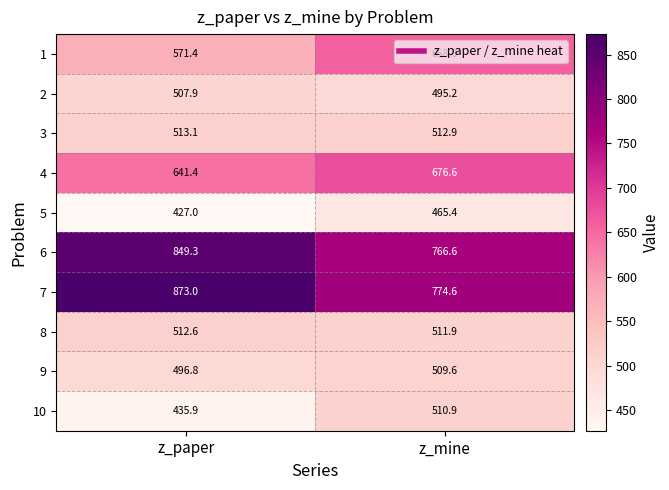

Is the value of 6 at z_paper greater than the value of 2 at z_paper?

Yes